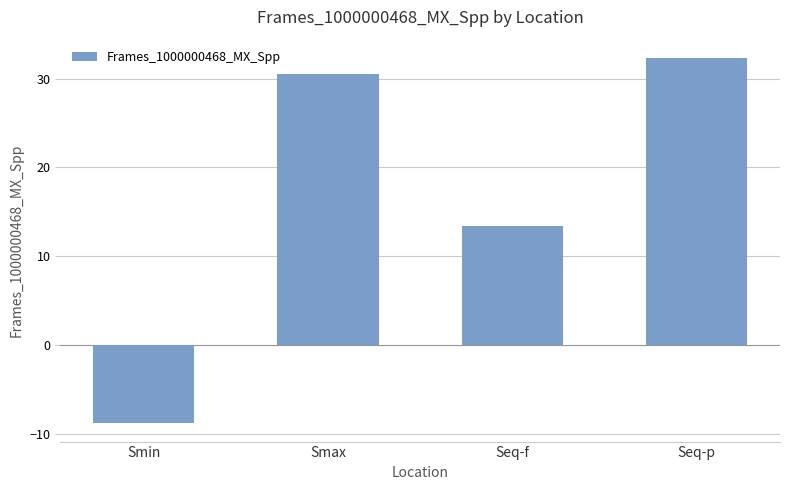

What is the sum of all values?

67.4